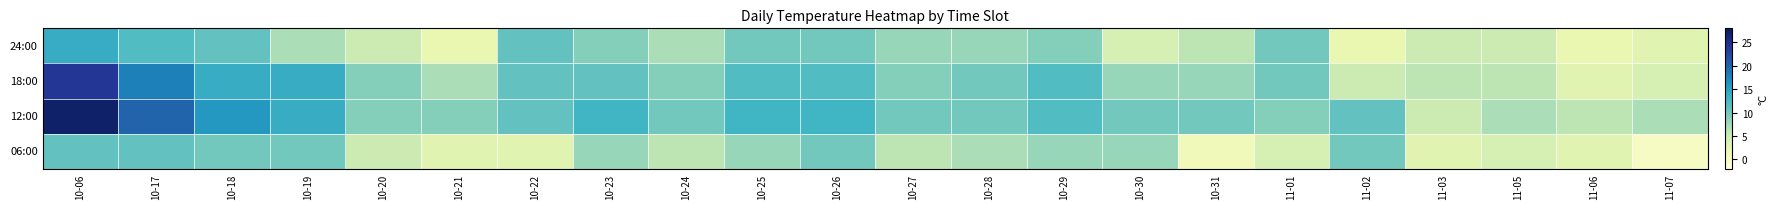

Reading right to left, transcribe all the data shown in this chart.

06:00: 11-07=0	11-06=3	11-05=4	11-03=3	11-02=10	11-01=4	10-31=1	10-30=8	10-29=8	10-28=7	10-27=6	10-26=10	10-25=8	10-24=6	10-23=8	10-22=3	10-21=3	10-20=5	10-19=10	10-18=10	10-17=11	10-06=11
12:00: 11-07=7	11-06=6	11-05=7	11-03=5	11-02=11	11-01=9	10-31=10	10-30=10	10-29=12	10-28=10	10-27=10	10-26=13	10-25=13	10-24=10	10-23=13	10-22=11	10-21=9	10-20=9	10-19=14	10-18=16	10-17=20	10-06=27
18:00: 11-07=4	11-06=3	11-05=6	11-03=6	11-02=5	11-01=10	10-31=8	10-30=8	10-29=12	10-28=10	10-27=9	10-26=12	10-25=12	10-24=9	10-23=11	10-22=11	10-21=7	10-20=9	10-19=14	10-18=14	10-17=18	10-06=24
24:00: 11-07=3	11-06=2	11-05=5	11-03=5	11-02=2	11-01=10	10-31=6	10-30=4	10-29=9	10-28=8	10-27=8	10-26=10	10-25=10	10-24=7	10-23=9	10-22=11	10-21=2	10-20=5	10-19=7	10-18=11	10-17=12	10-06=14